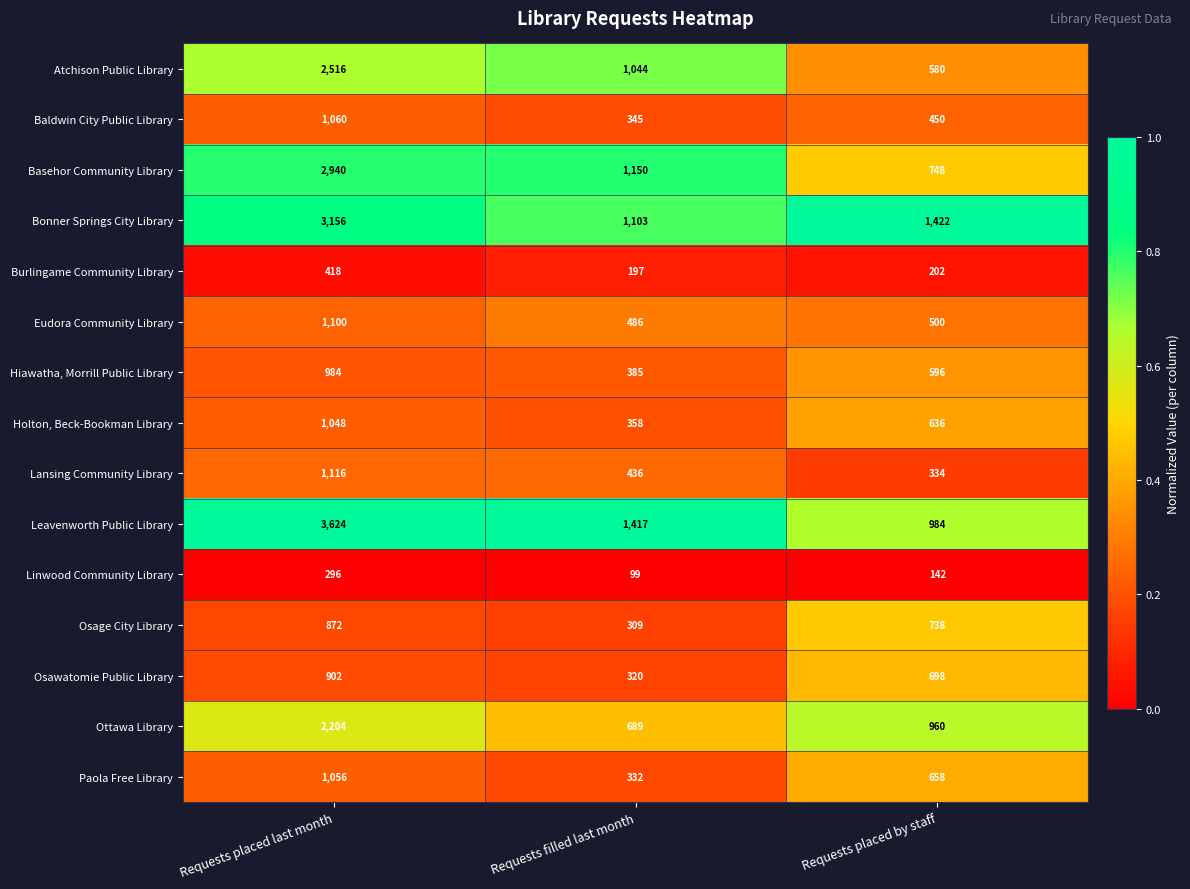

What is the average value of the Paola Free Library series?

682